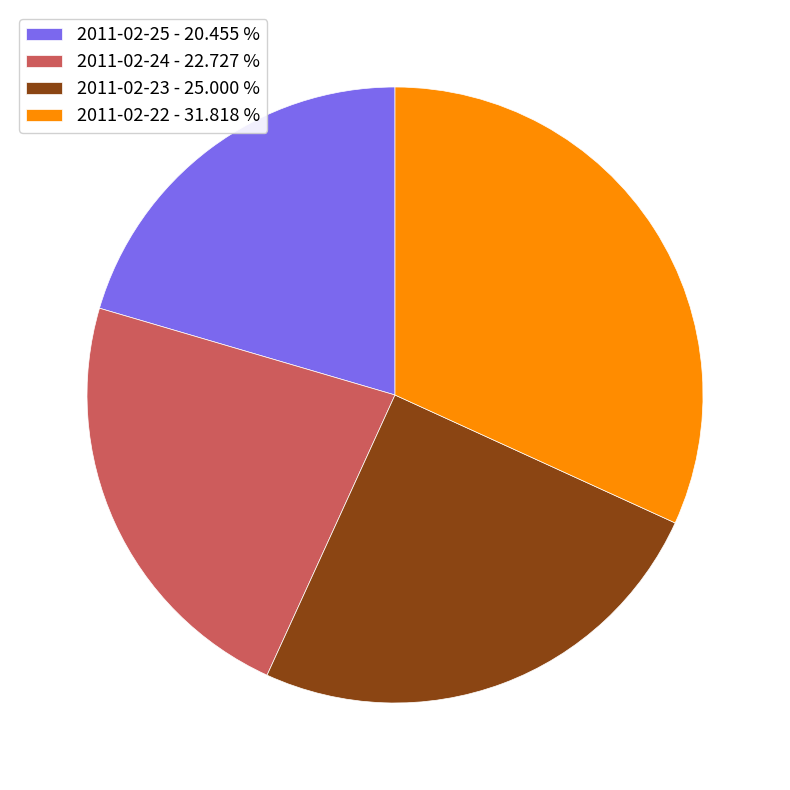

Does 2011-02-22 account for over 50% of the chart?

No